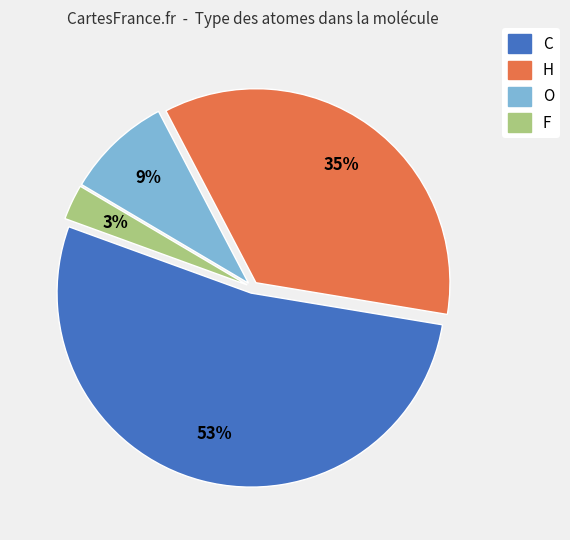

Which slice is the smallest?

F